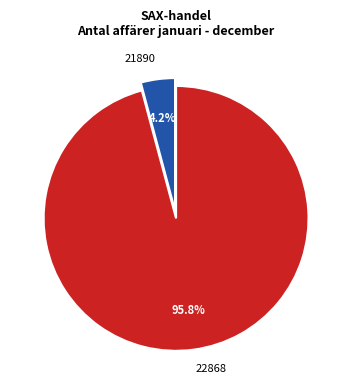

Which has a higher value, 22868 or 21890?

22868